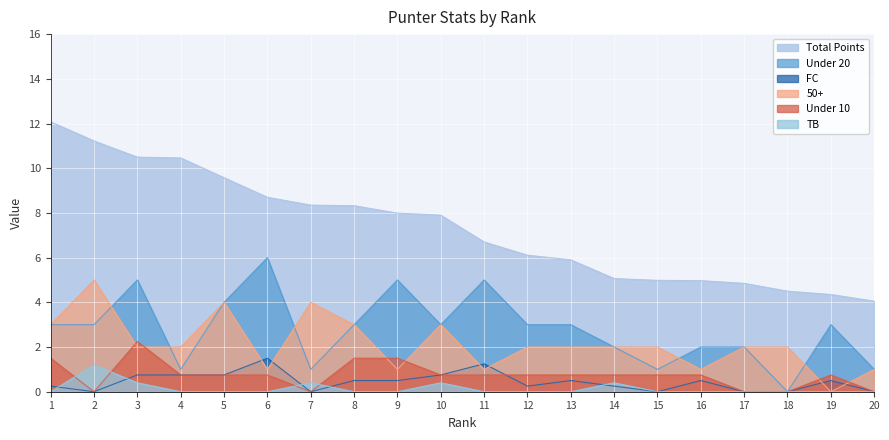

What is the total value across all series at 15?

8.7